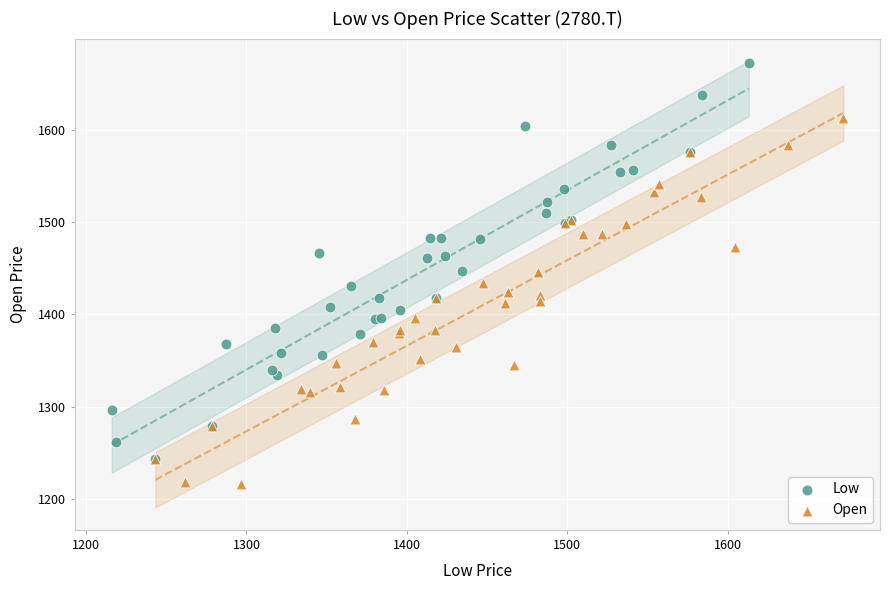

What are all the series names shown in the legend?

Low, Open